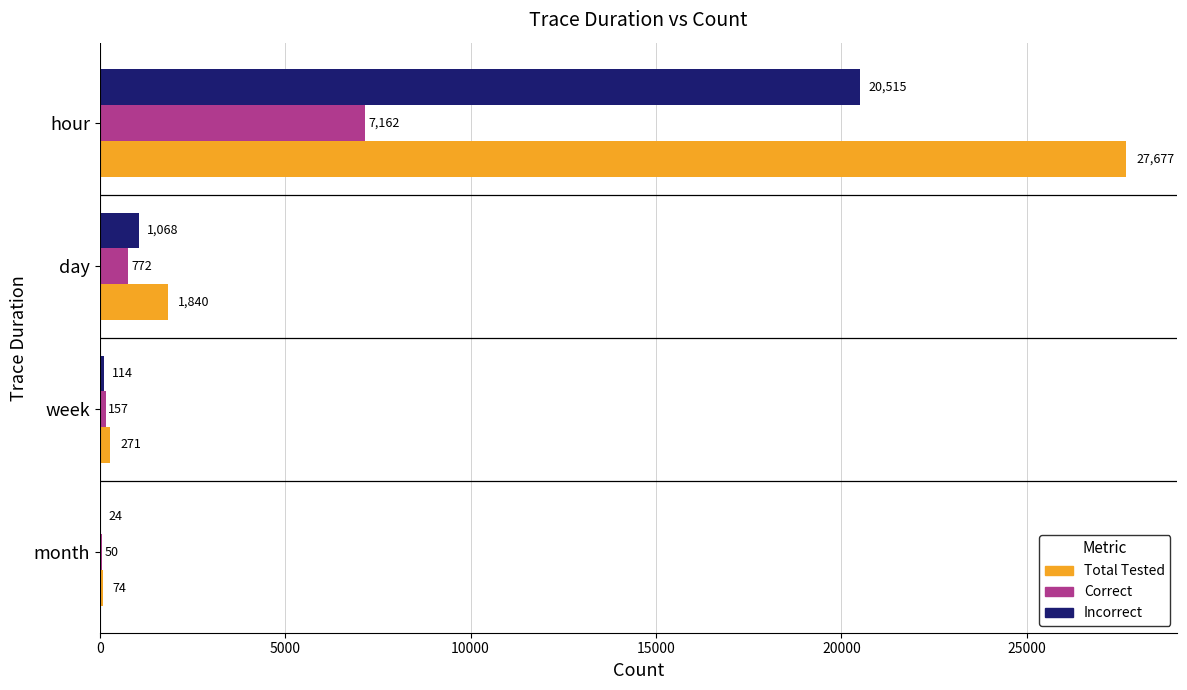

What are all the series names shown in the legend?

Total Tested, Correct, Incorrect